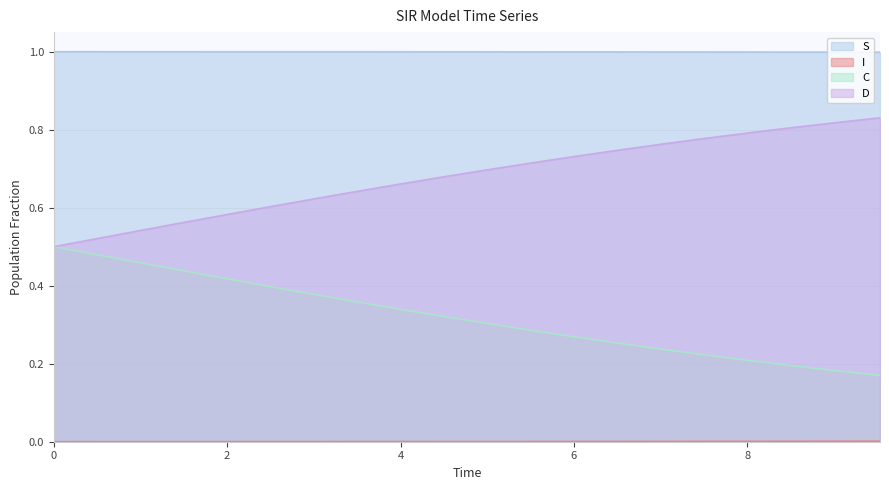

What is the greatest value displayed?

1.0